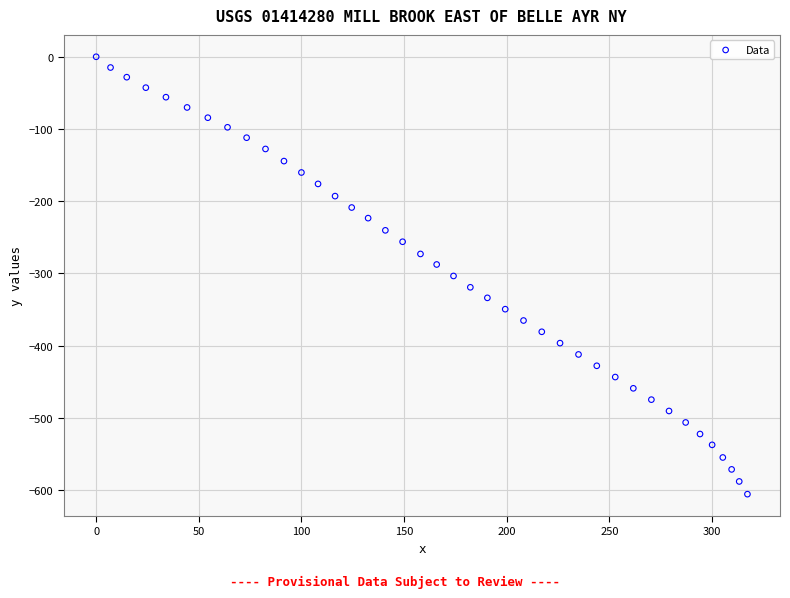

What is the range of Y values (max minus min)?

605.8